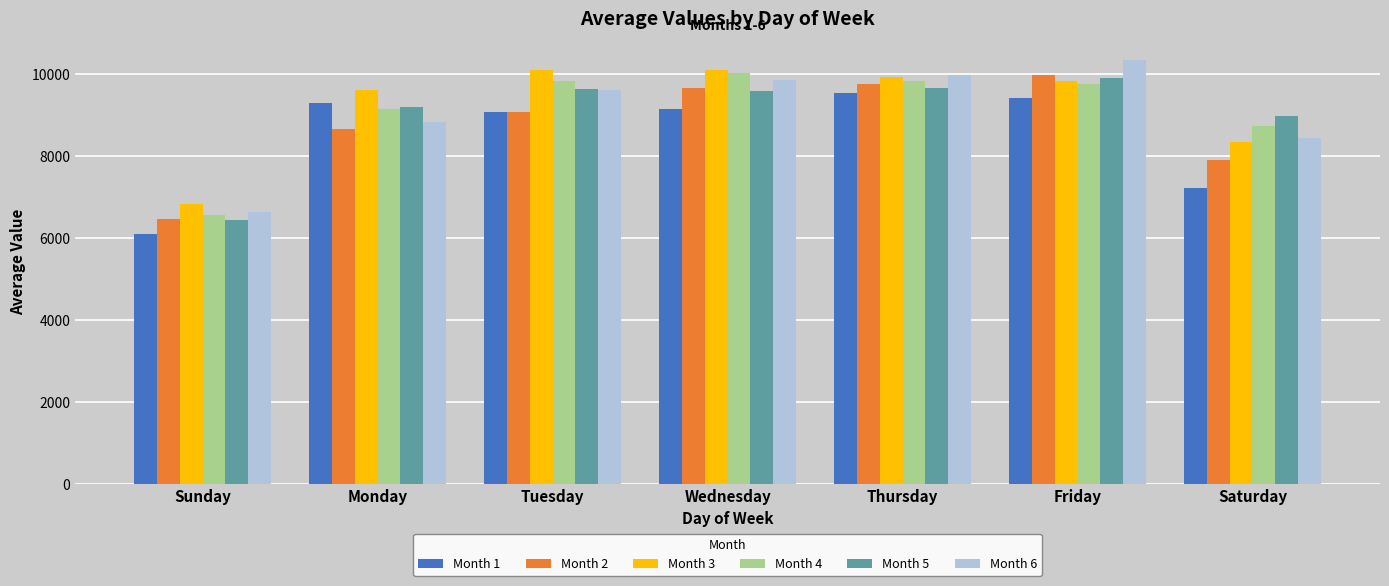

What is the label of the 3rd bar from the left?

Tuesday